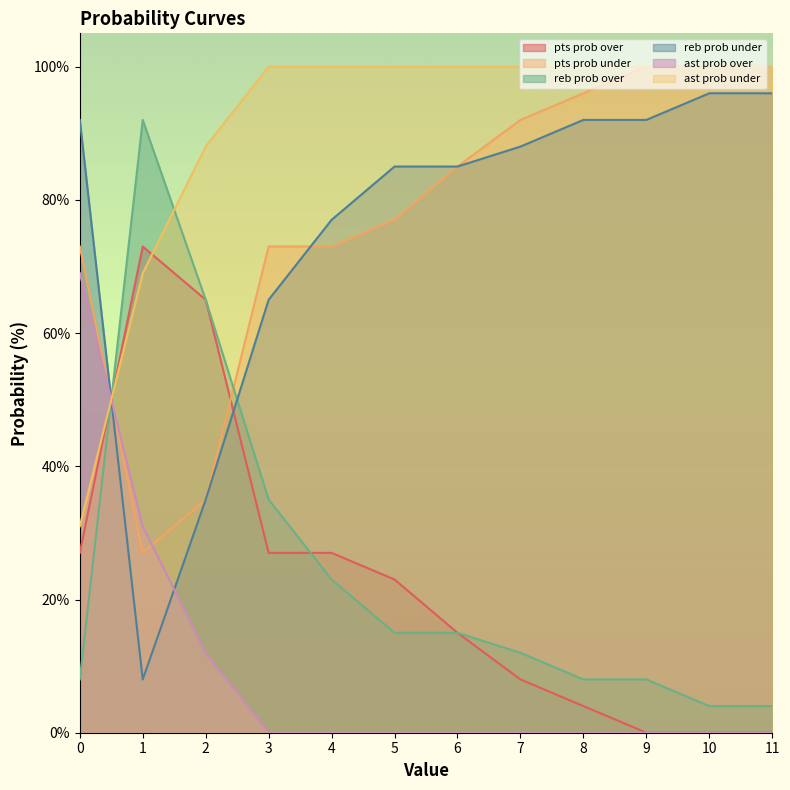

Between 7 and 10, which series saw the biggest shift?

pts prob over